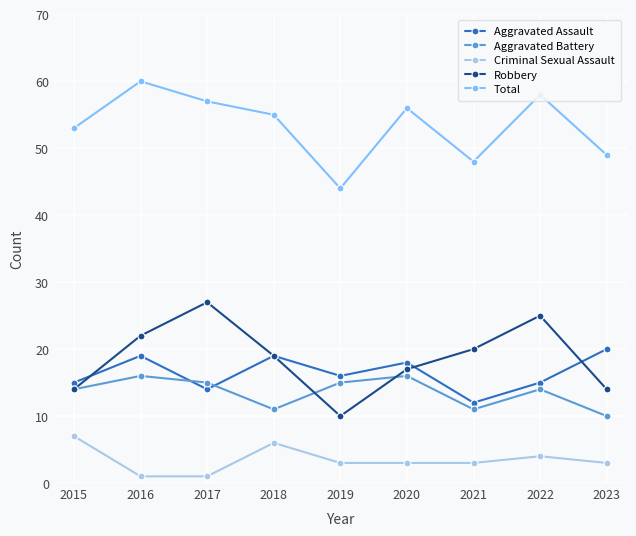

Is the value of Aggravated Assault at 2018 greater than the value of Total at 2018?

No